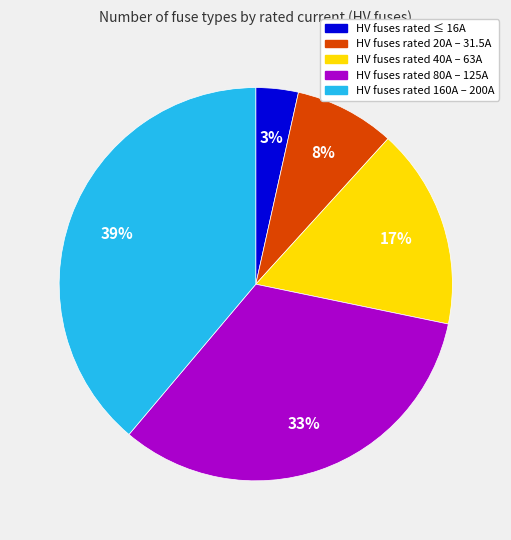

Is there a majority slice in this chart?

No